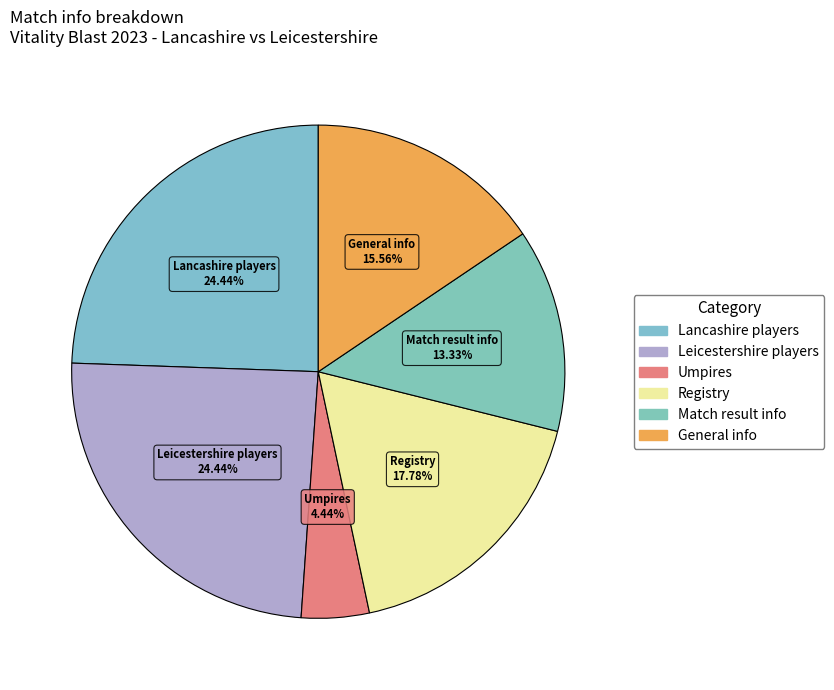

Which category has the smallest portion of the pie?

umpire